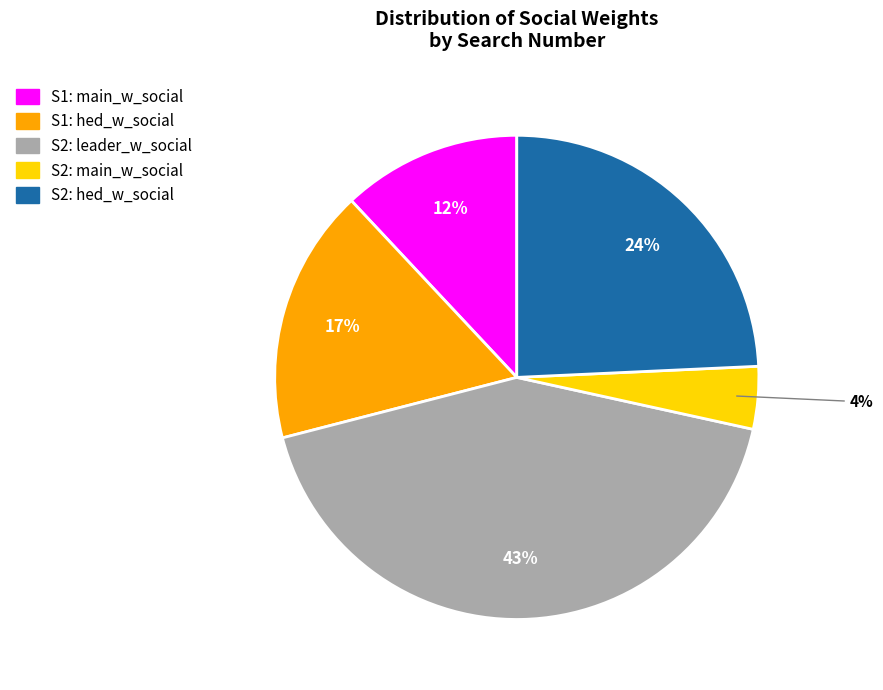

Does S1: main_w_social represent more than half of the total?

No